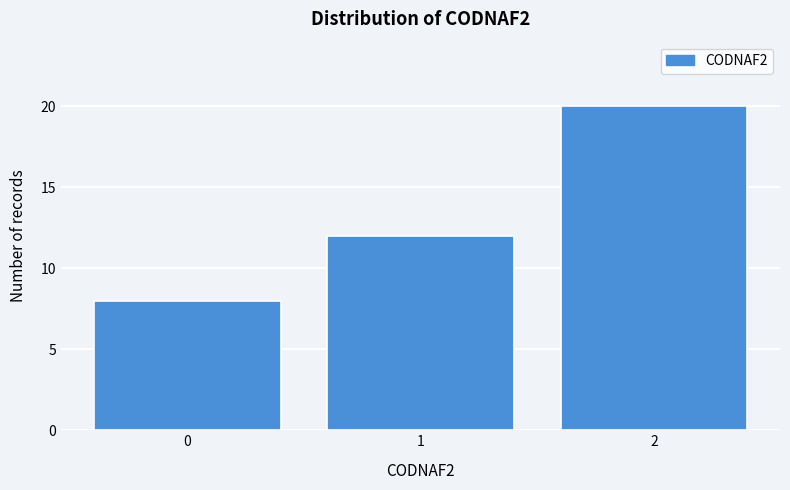

Reading right to left, transcribe all the data shown in this chart.

2=20	1=12	0=8